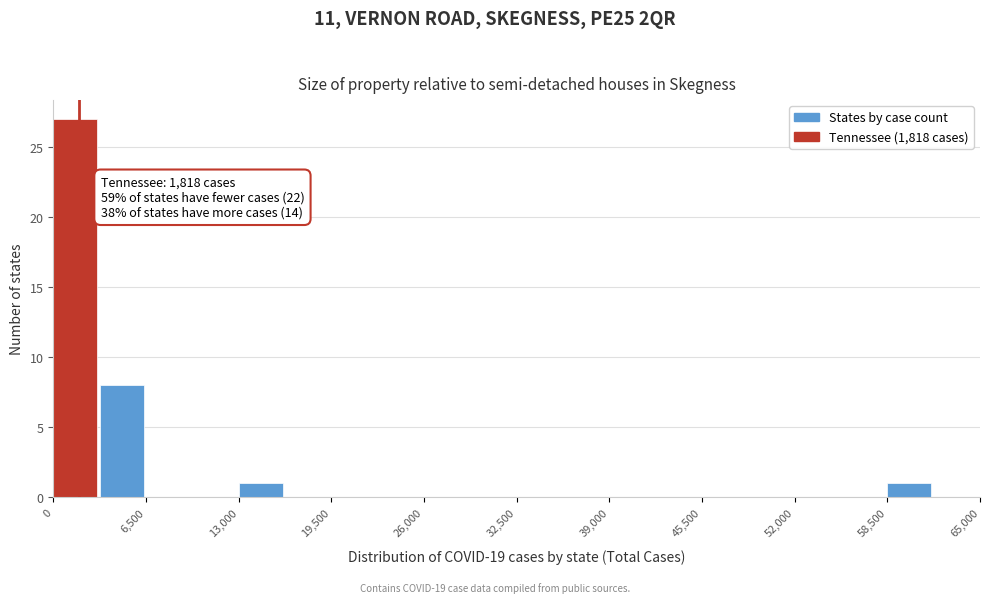

Read against the x-axis, roughly where is the centre of the tallest bar?

2000